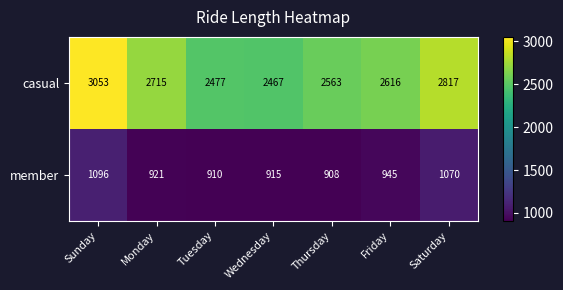

List the series in order of their peak value, lowest first.

member, casual